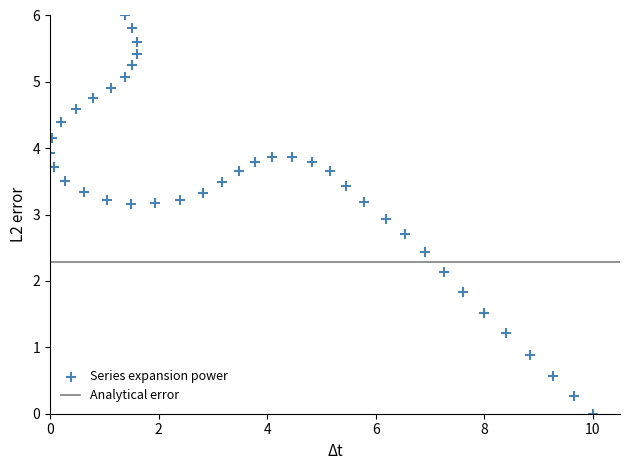

What Y value in the scatter plot is closest to 3?

2.9